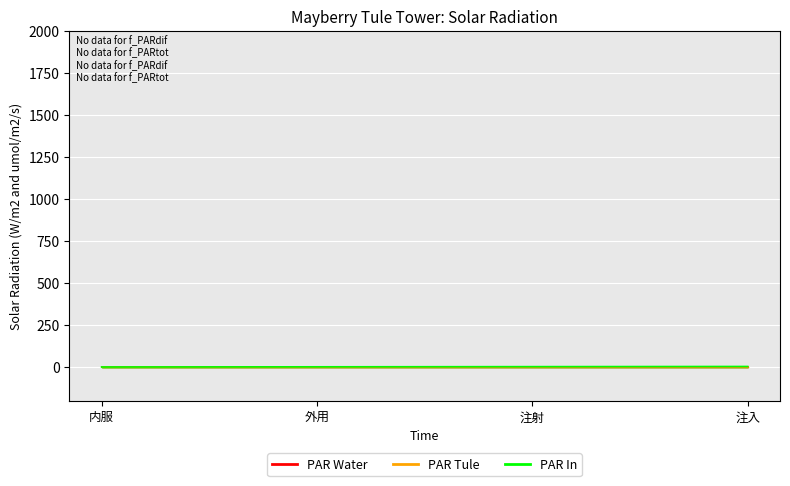

What position from the right is 注射?

2